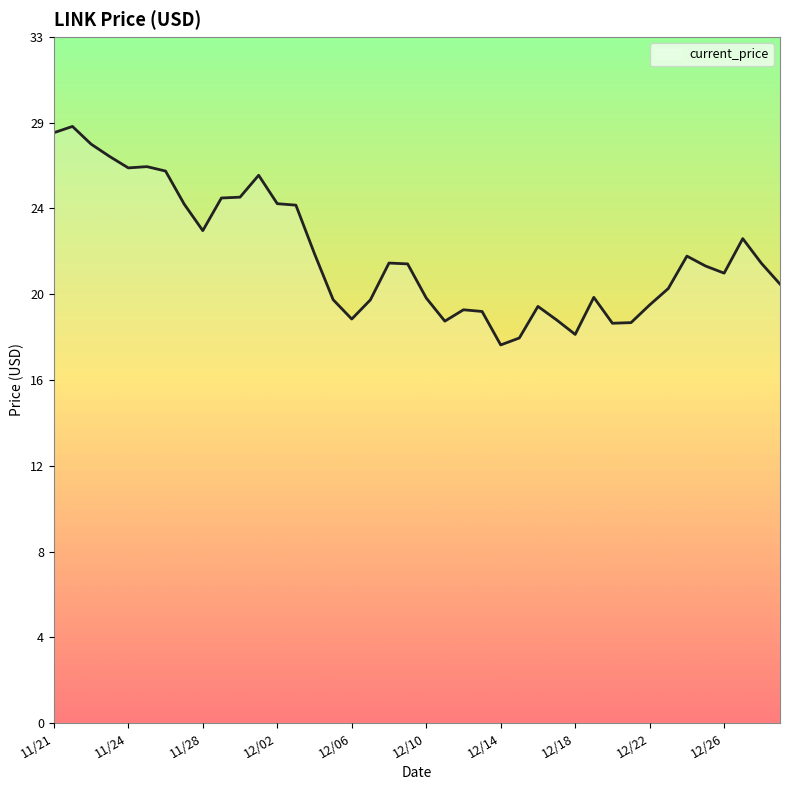

Does the chart have visible grid lines?

No